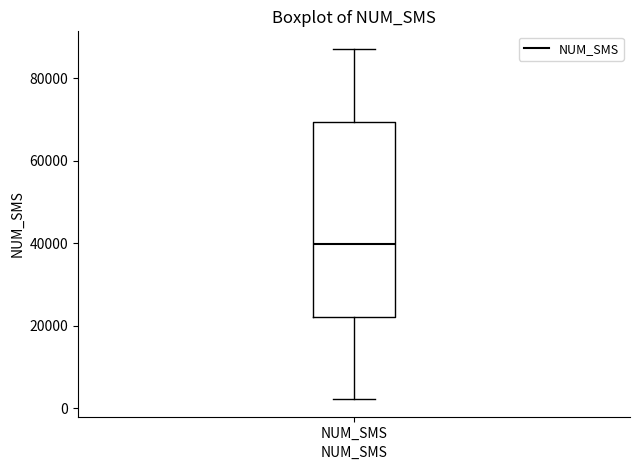

Where does the median line of the box for NUM_SMS sit on the y-axis? The values are not printed on the chart, so give them approximately, as read against the axis.

40000